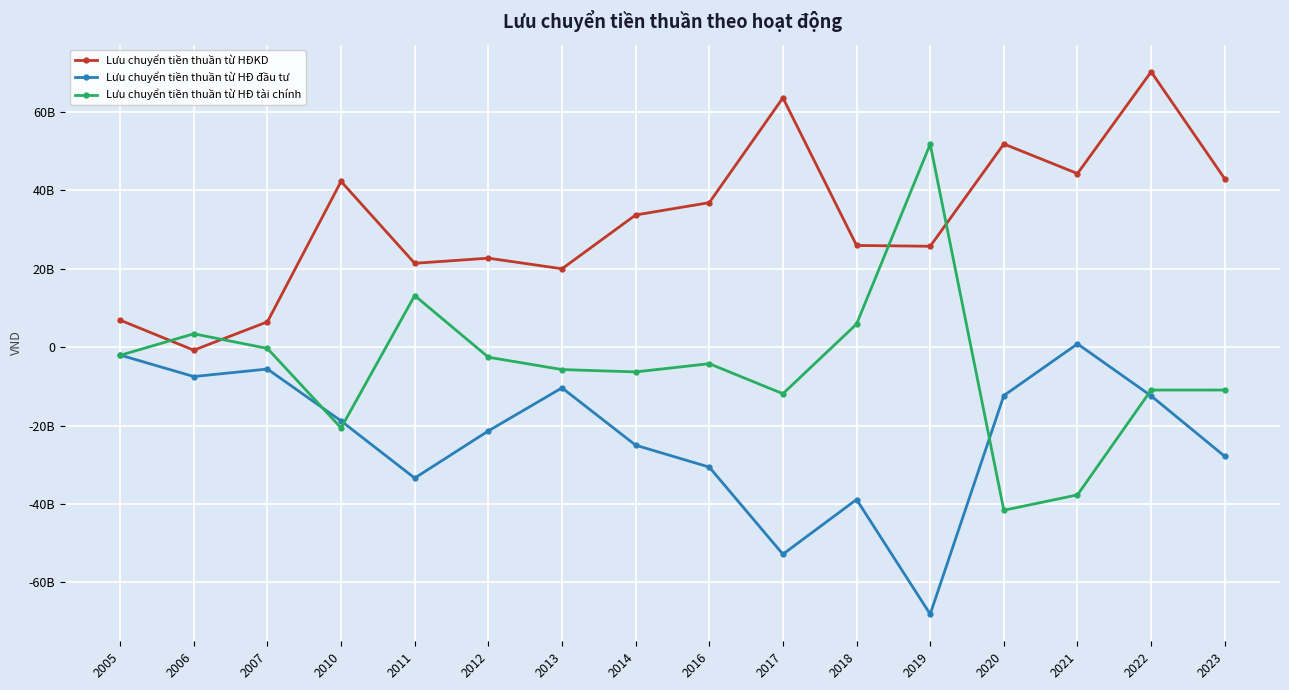

List the series in order of their overall mean, lowest first.

Lưu chuyển tiền thuần từ HĐ đầu tư, Lưu chuyển tiền thuần từ HĐ tài chính, Lưu chuyển tiền thuần từ HĐKD